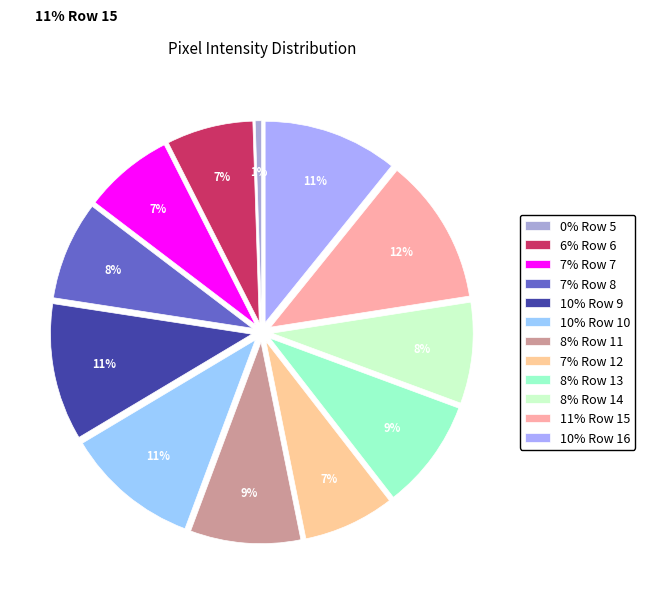

What percentage is the Row 12 slice, to the nearest percent?

7%